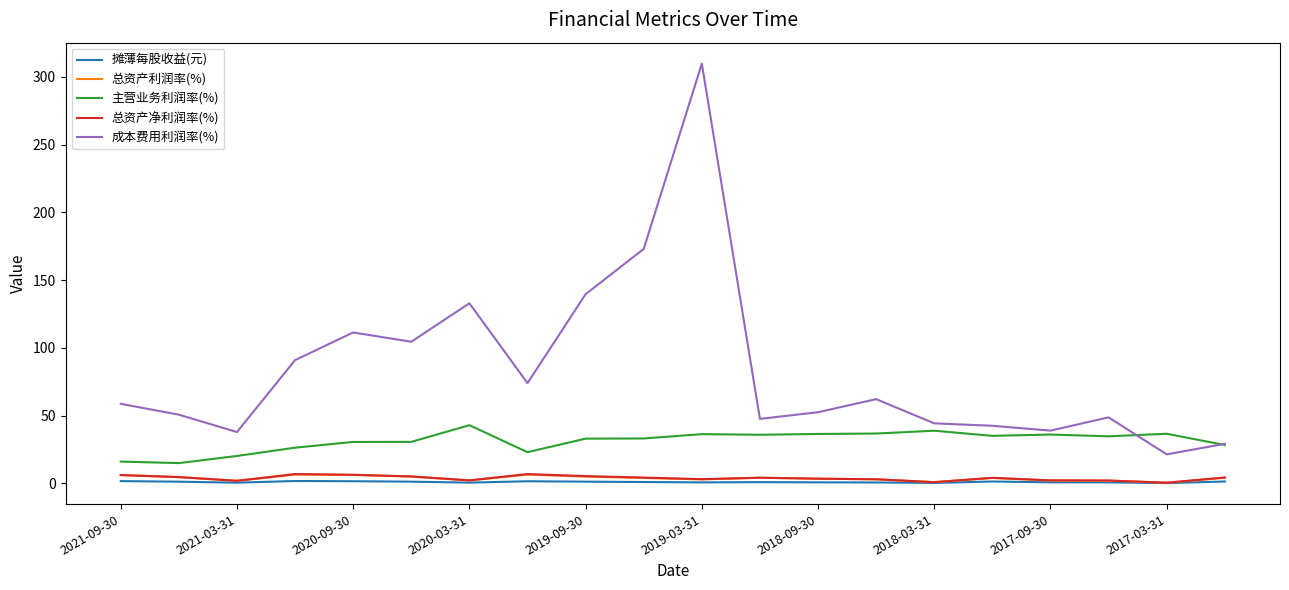

Which series has the largest total across all categories?

成本费用利润率(%)